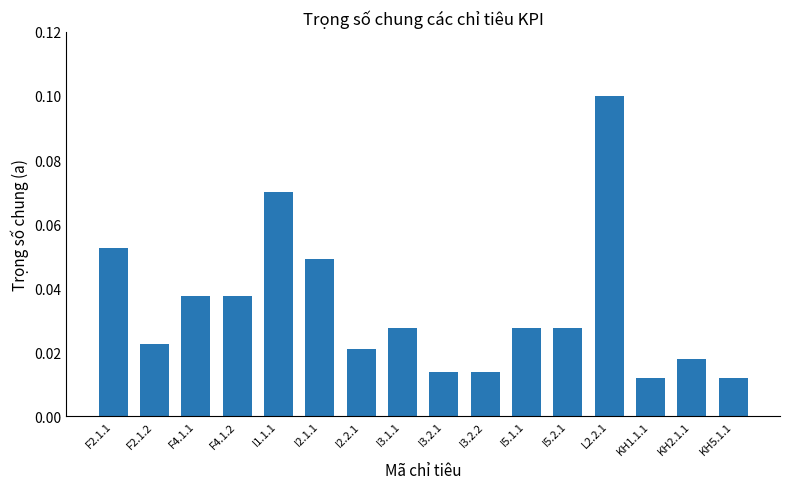

How many values are between 0 and 1?

16